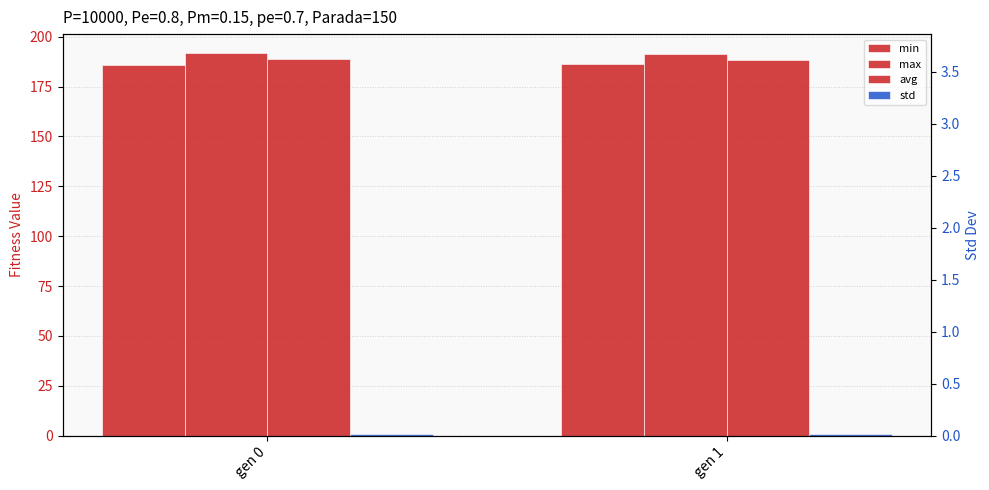

At how many categories does at least one series exceed 111?

2